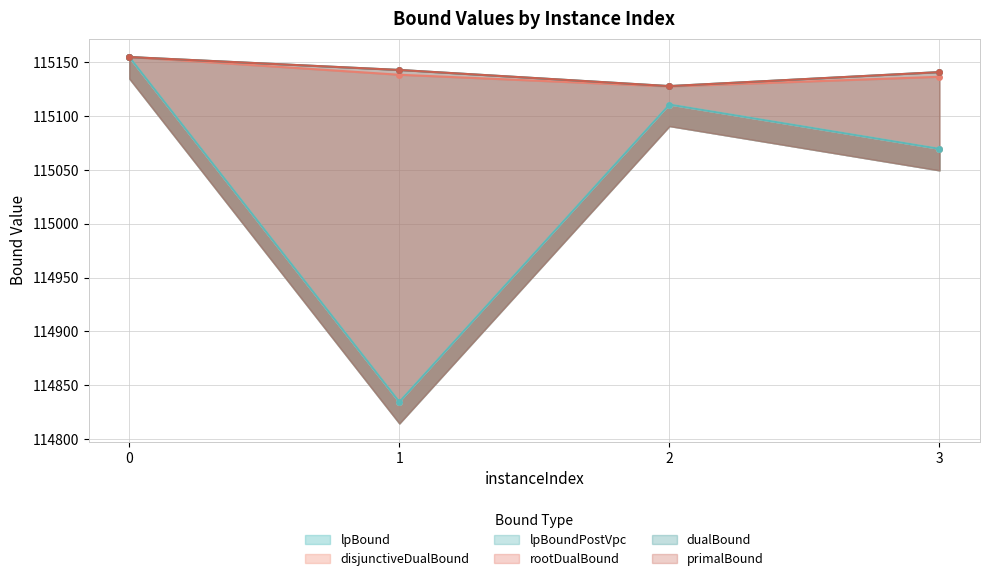

Does the chart display data point markers on the line(s)?

Yes